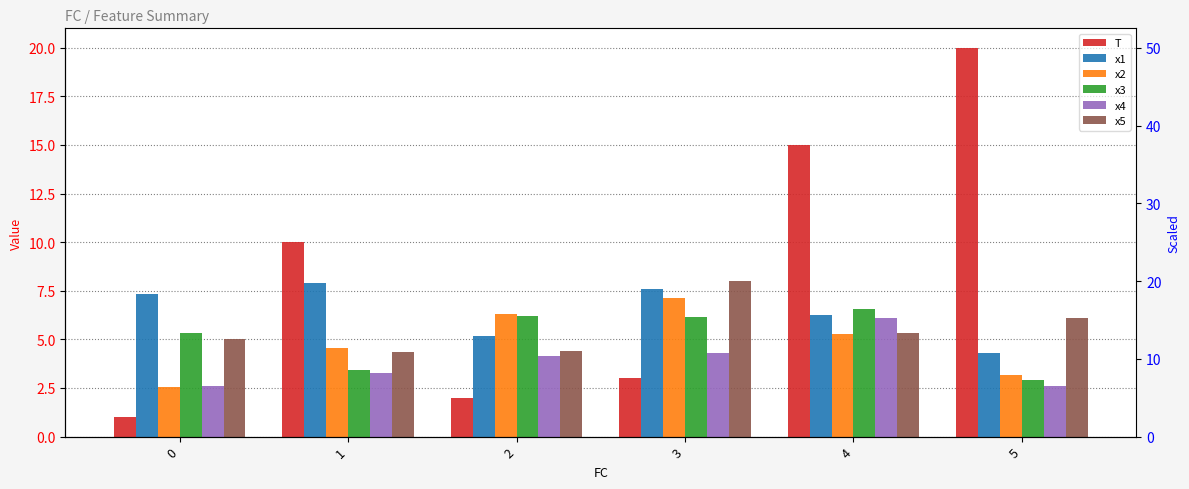

What is the value of the x5 bar at the 3rd from the left?

4.4